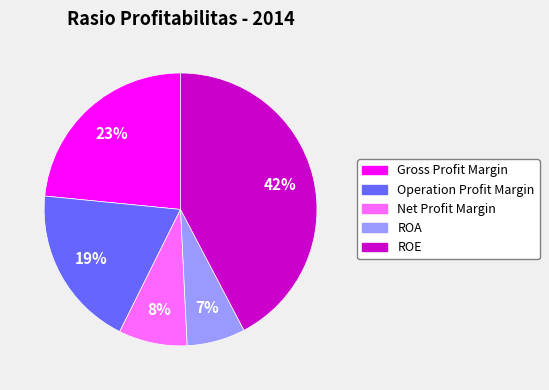

Is it true that Operation Profit Margin is 19% of the pie?

True